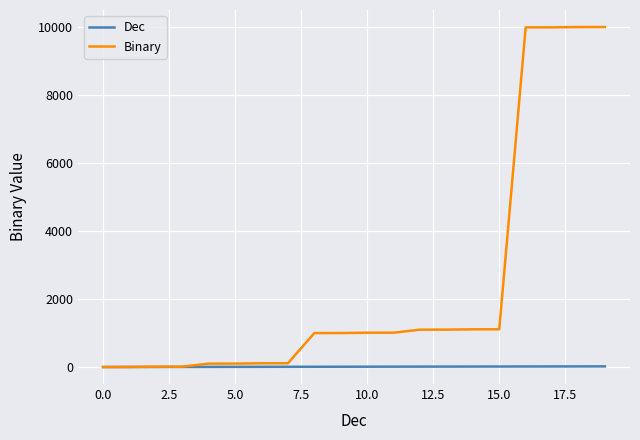

What is the maximum value shown in the chart?

10011